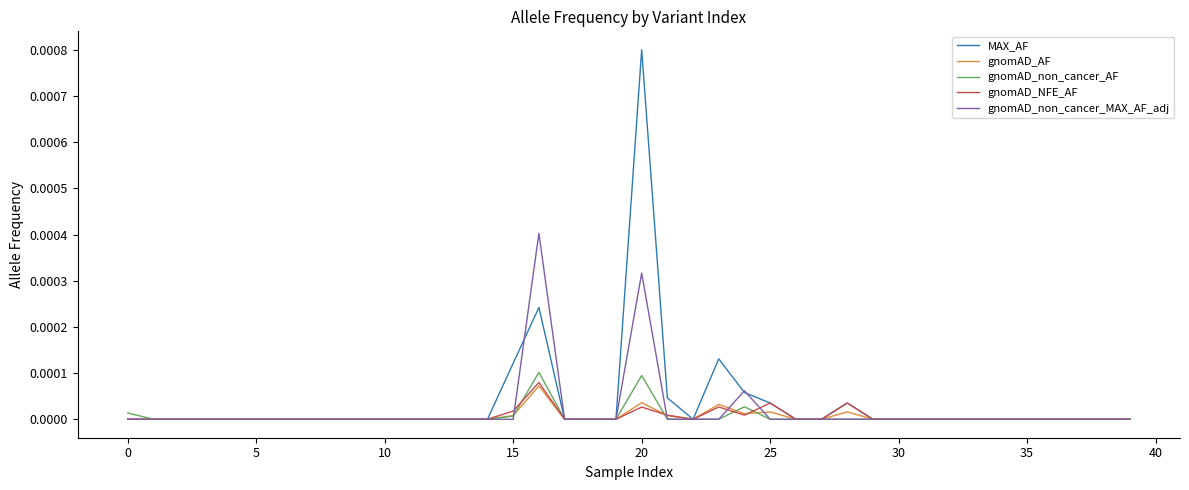

Which series has the largest range (max minus min)?

MAX_AF